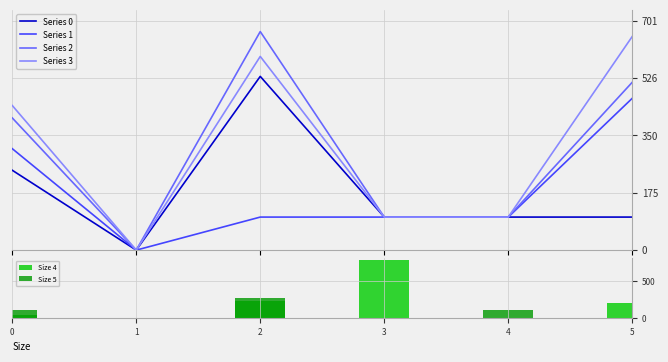

At which category is the sum across all series the highest?

2